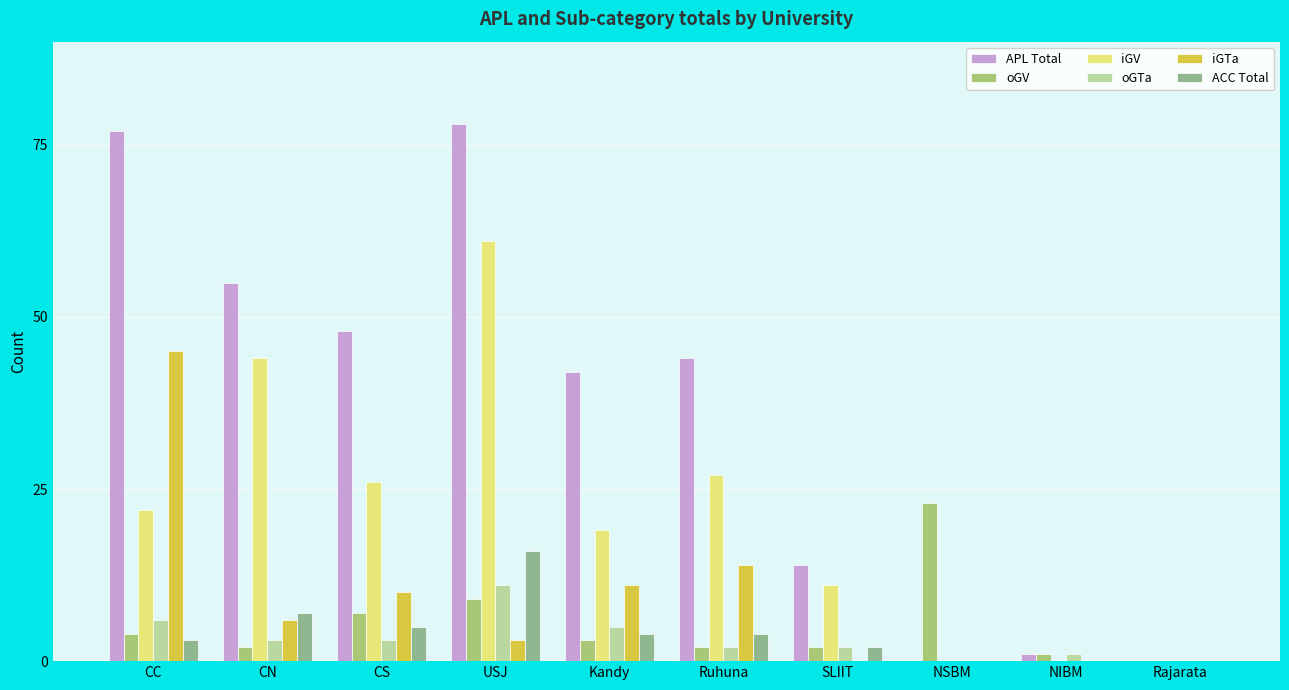

What is the highest value of the iGV series?

61